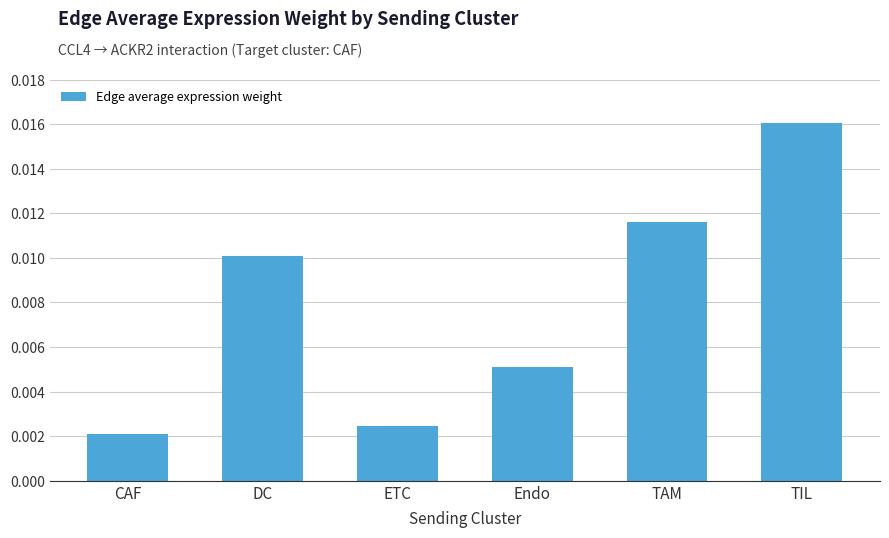

List the labels in order of value, largest first.

TIL, TAM, DC, Endo, ETC, CAF